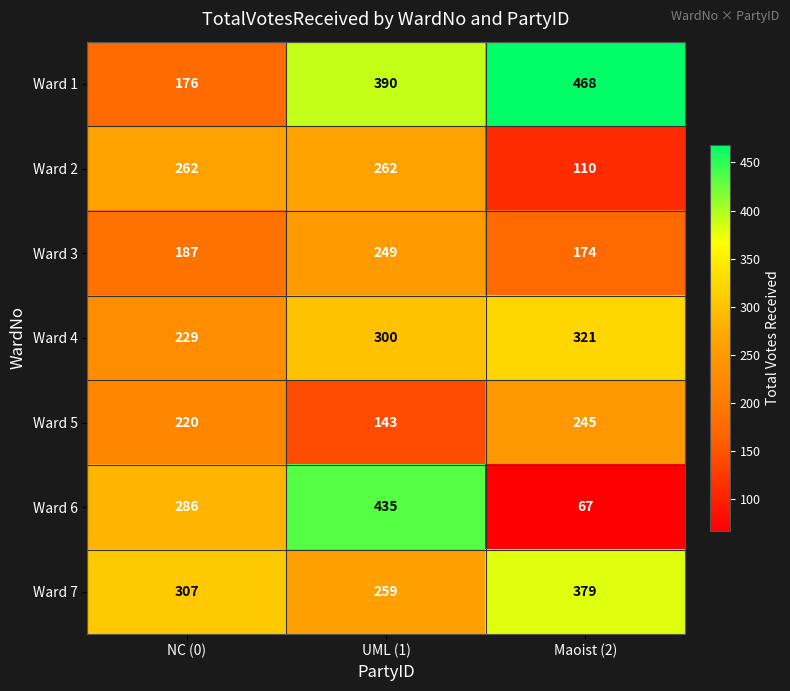

The value of Ward 7 at Maoist (2) is 379. True or false?

True